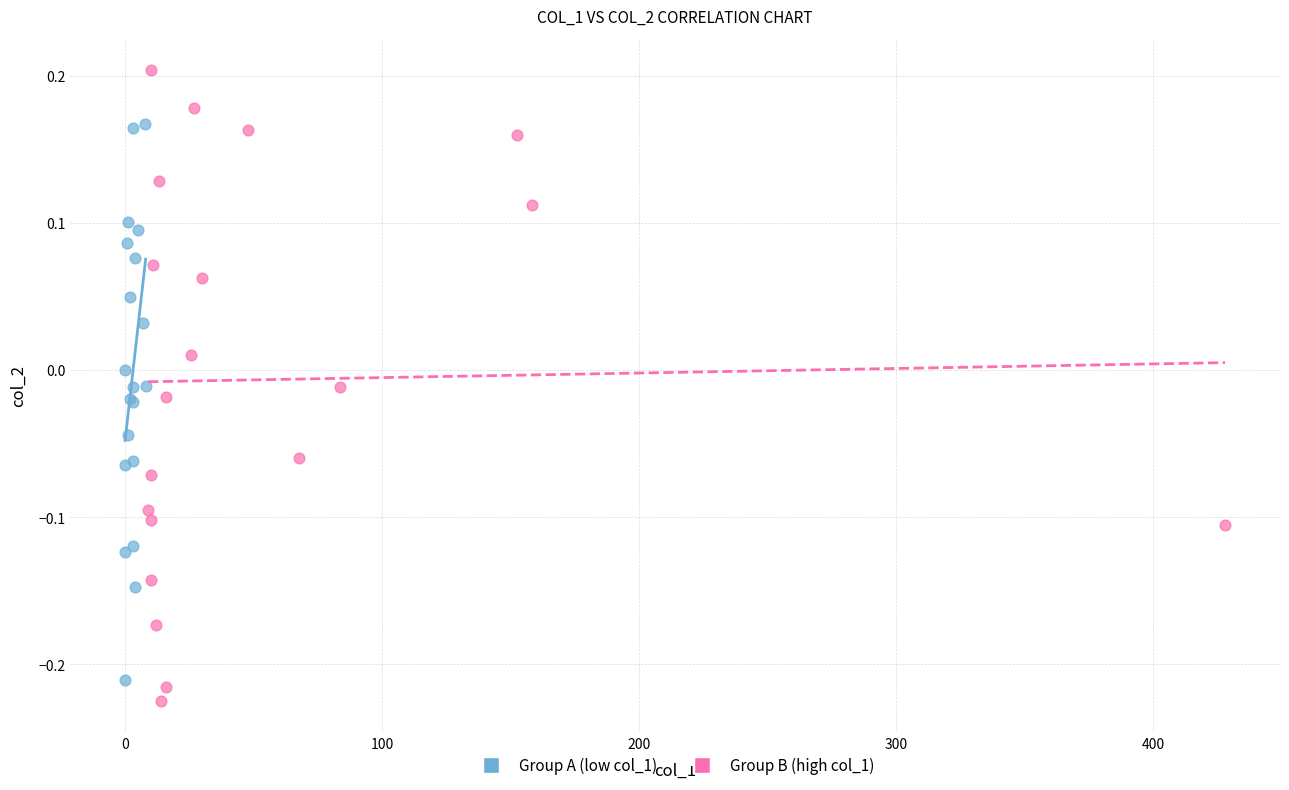

Which series contains the highest Y value?

Group B (high col_1)